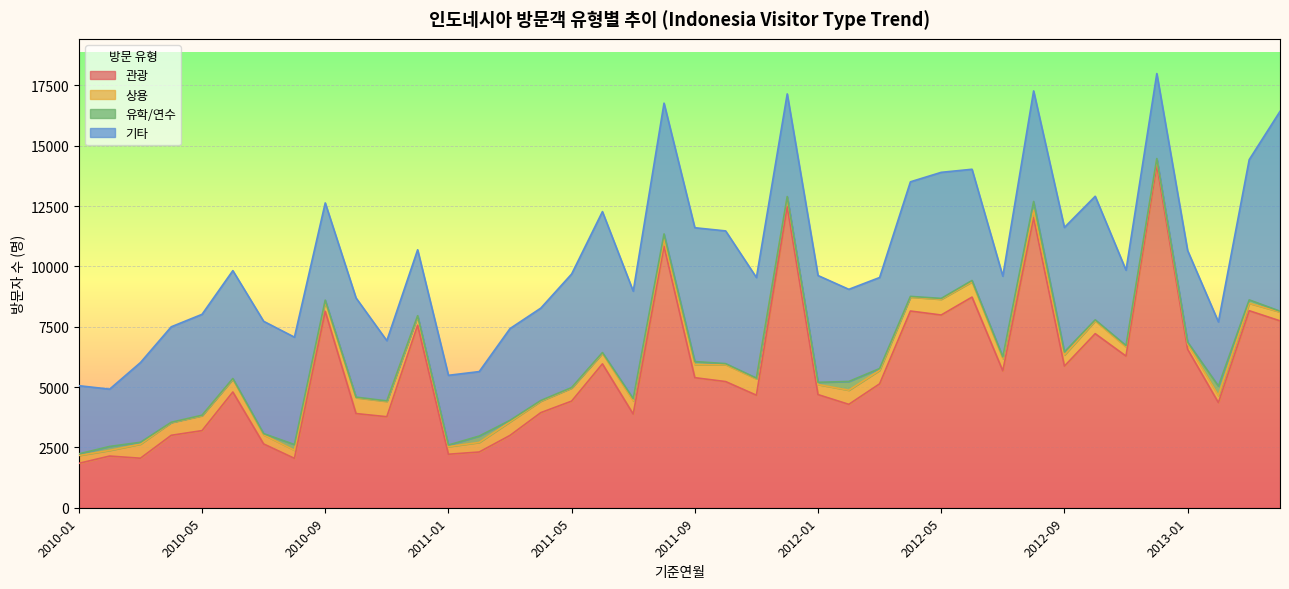

Is the value of 유학/연수 at 2010-07 greater than the value of 관광 at 2012-01?

No